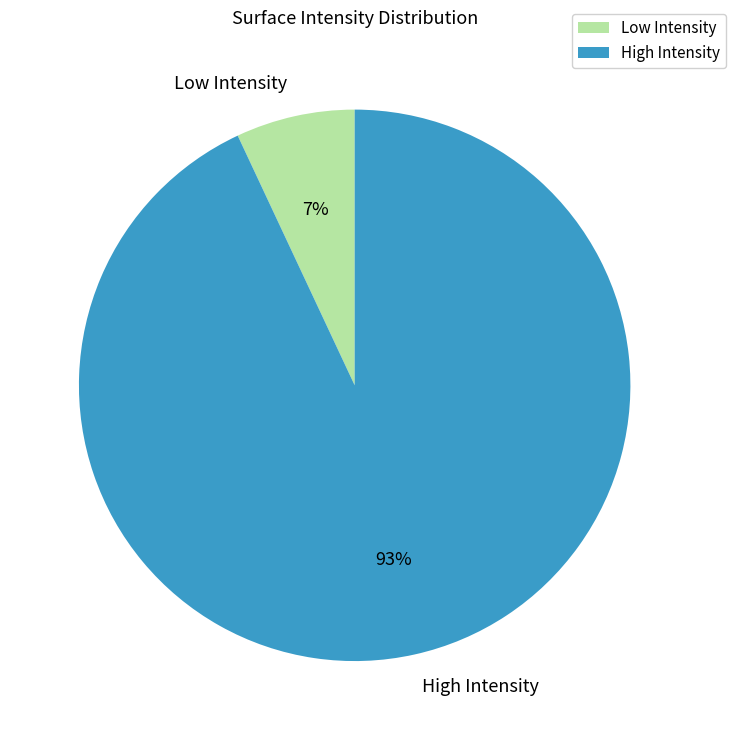

Is the sum of High Intensity and Low Intensity greater than half?

Yes